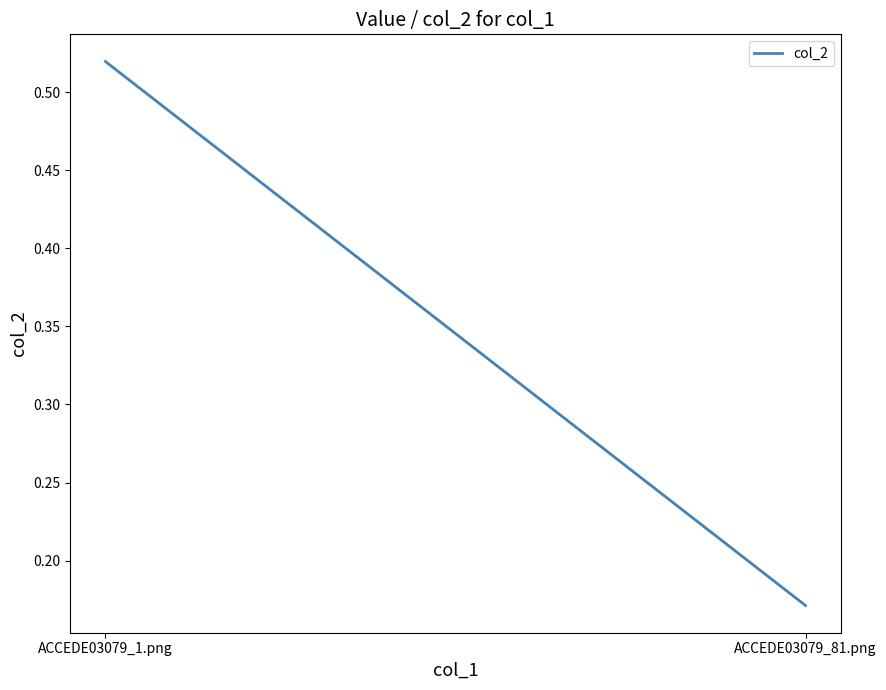

What is the difference between the values at ACCEDE03079_81.png and ACCEDE03079_1.png?

0.3